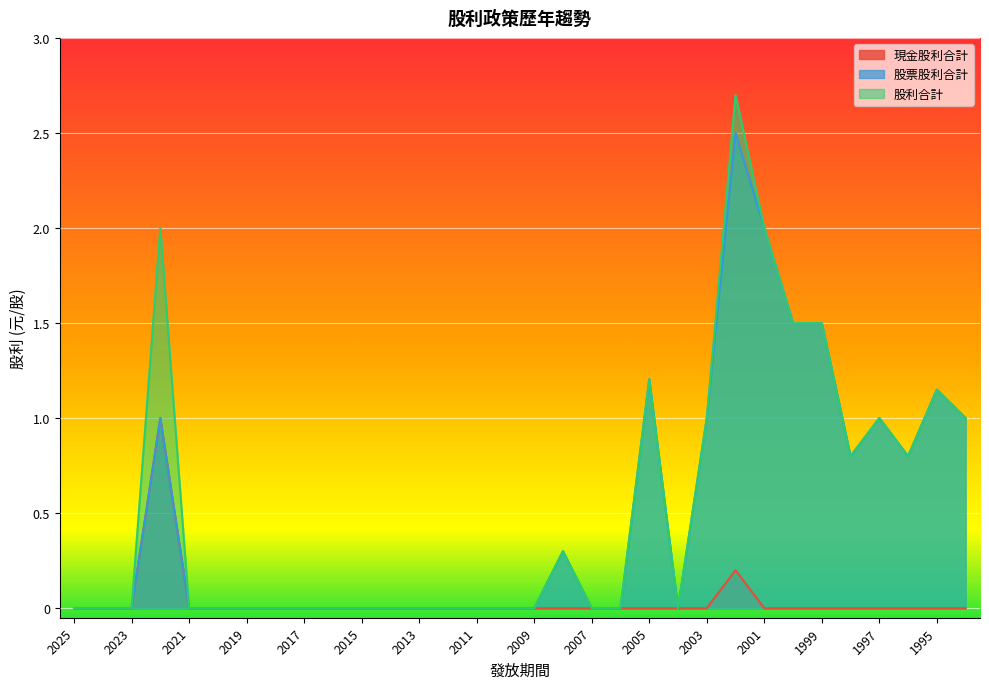

How many distinct data groups are displayed?

3